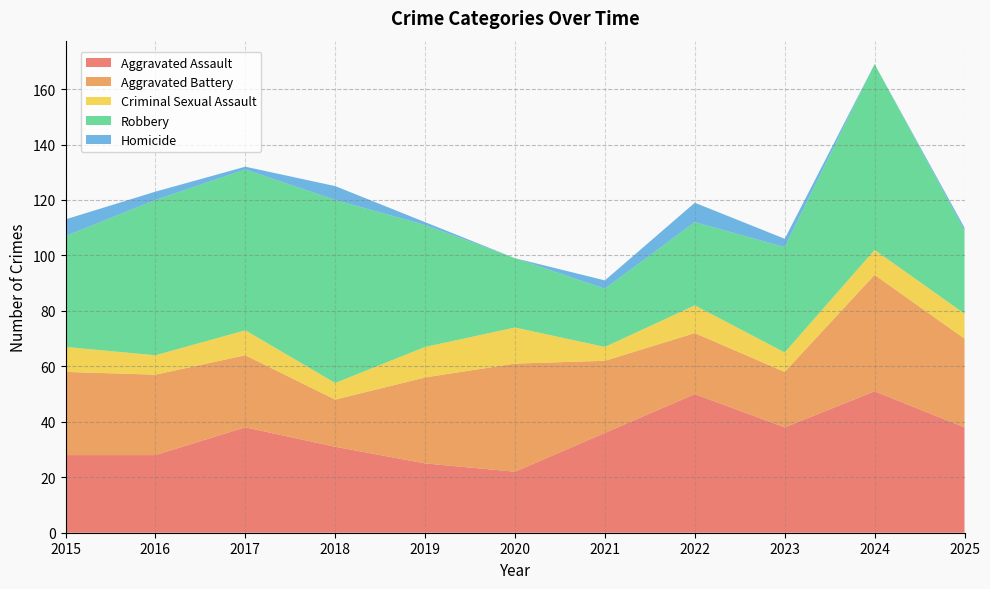

Reading left to right, what are all the values shown in this chart?

Aggravated Assault: 28	28	38	31	25	22	36	50	38	51	38
Aggravated Battery: 30	29	26	17	31	39	26	22	20	42	32
Criminal Sexual Assault: 9	7	9	6	11	13	5	10	7	9	9
Robbery: 40	56	58	66	44	25	21	30	38	67	30
Homicide: 6	3	1	5	1	0	3	7	3	0	1